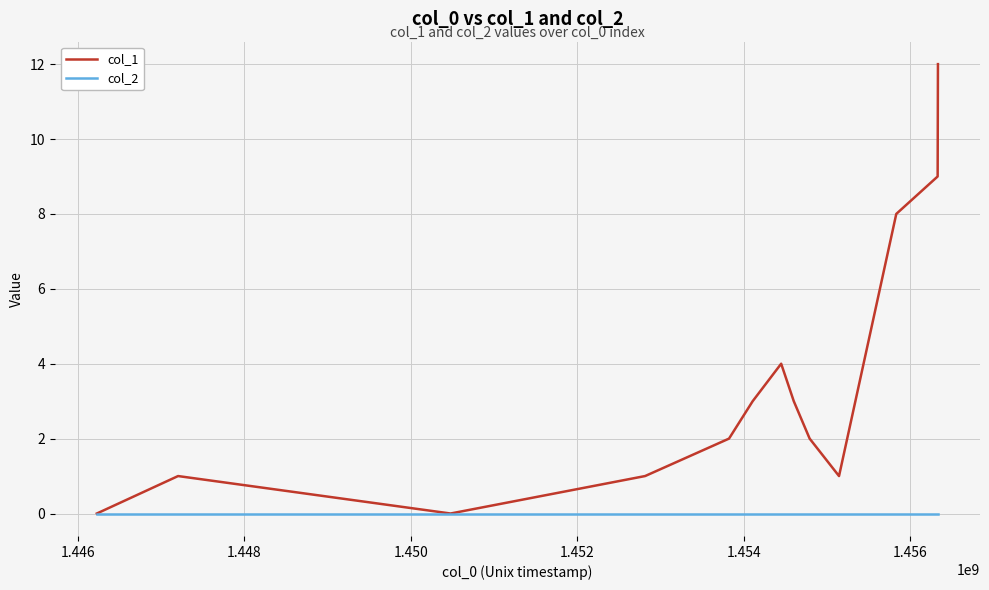

List the series in order of their overall mean, highest first.

col_1, col_2